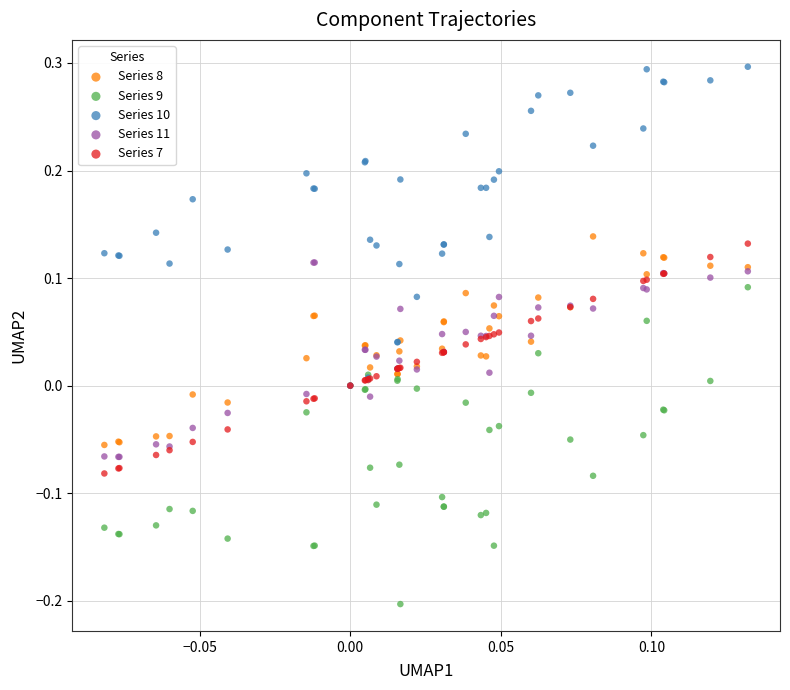

What are all the series names shown in the legend?

Series 8, Series 9, Series 10, Series 11, Series 7